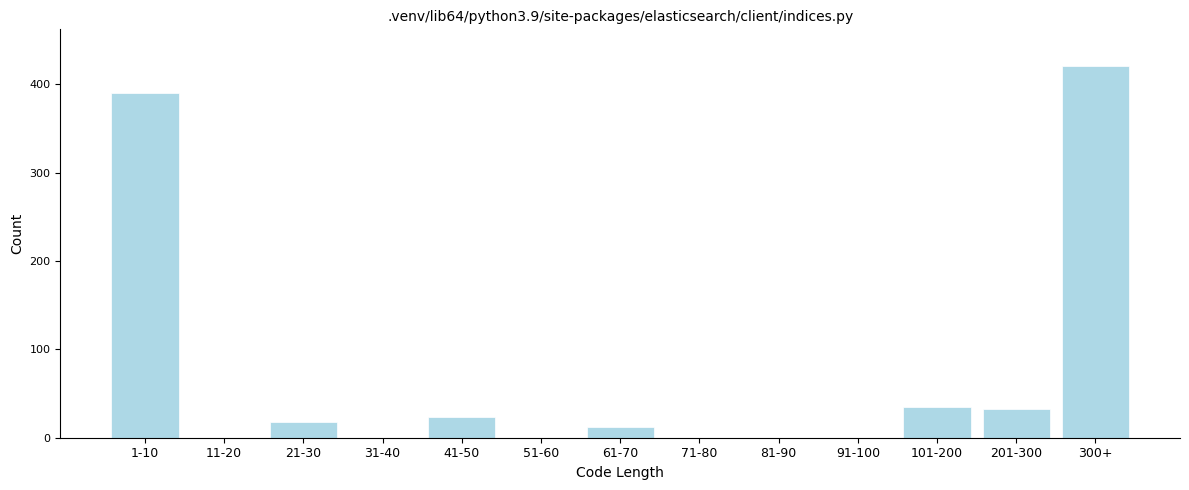

Reading right to left, what are all the values shown in this chart?

300+=420	201-300=32	101-200=35	91-100=0	81-90=0	71-80=0	61-70=12	51-60=0	41-50=23	31-40=0	21-30=18	11-20=0	1-10=390